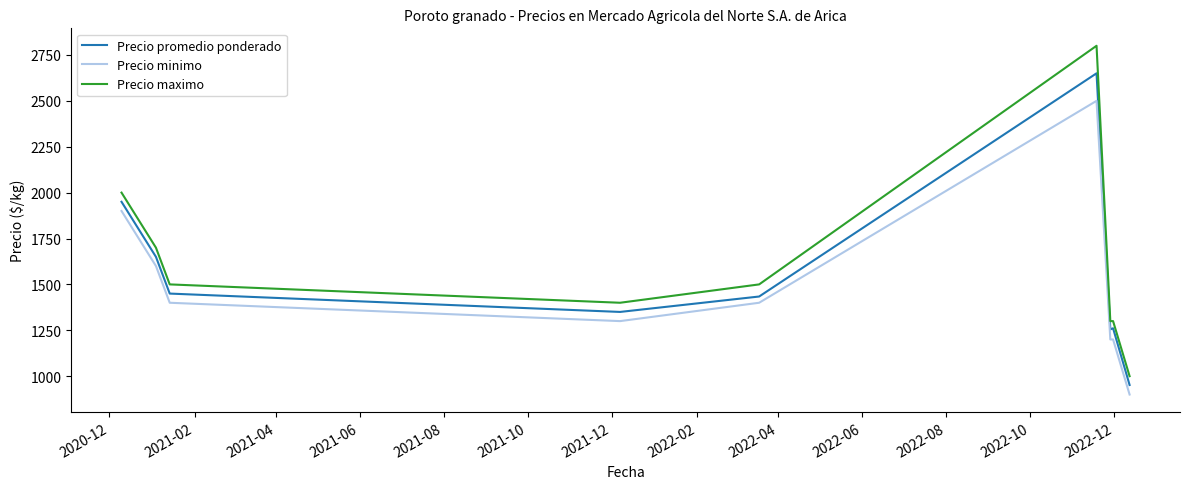

Which series has the widest spread of values?

Precio maximo